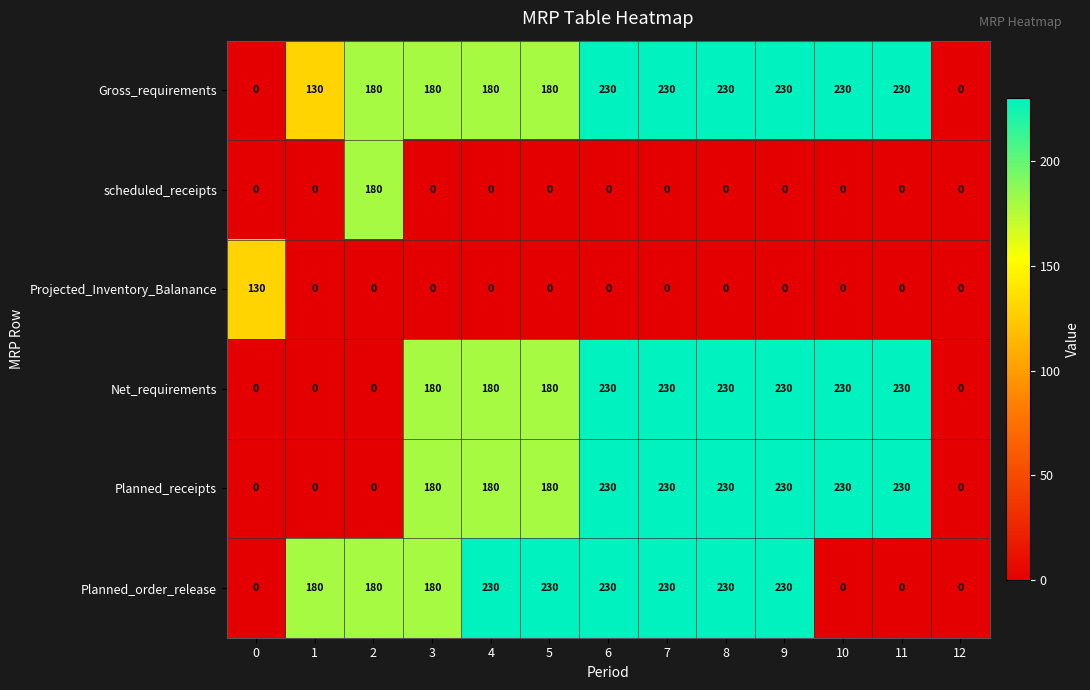

The value of Planned_receipts at 1 is 0. True or false?

True